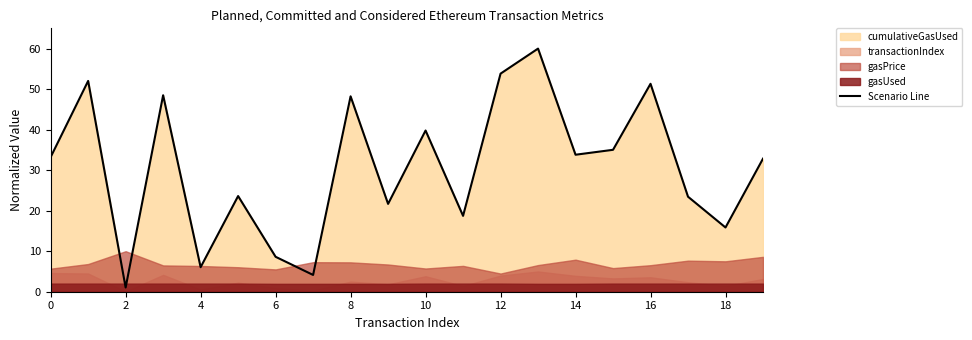

True or false: the data has more than 2 interior local peaks.

True